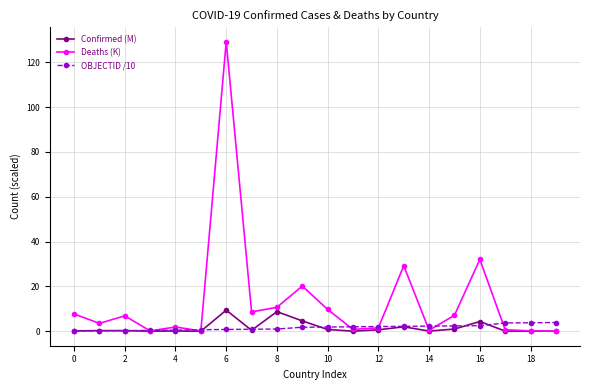

What is the greatest value displayed?

129.1